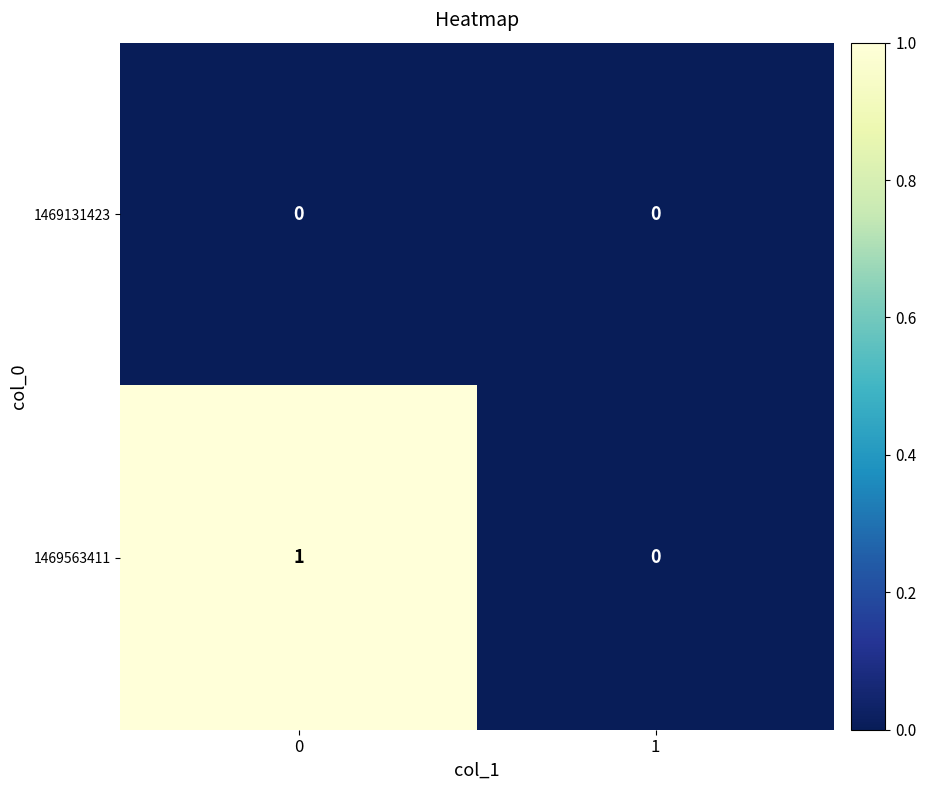

Which series changed the most between 0 and 1?

1469563411